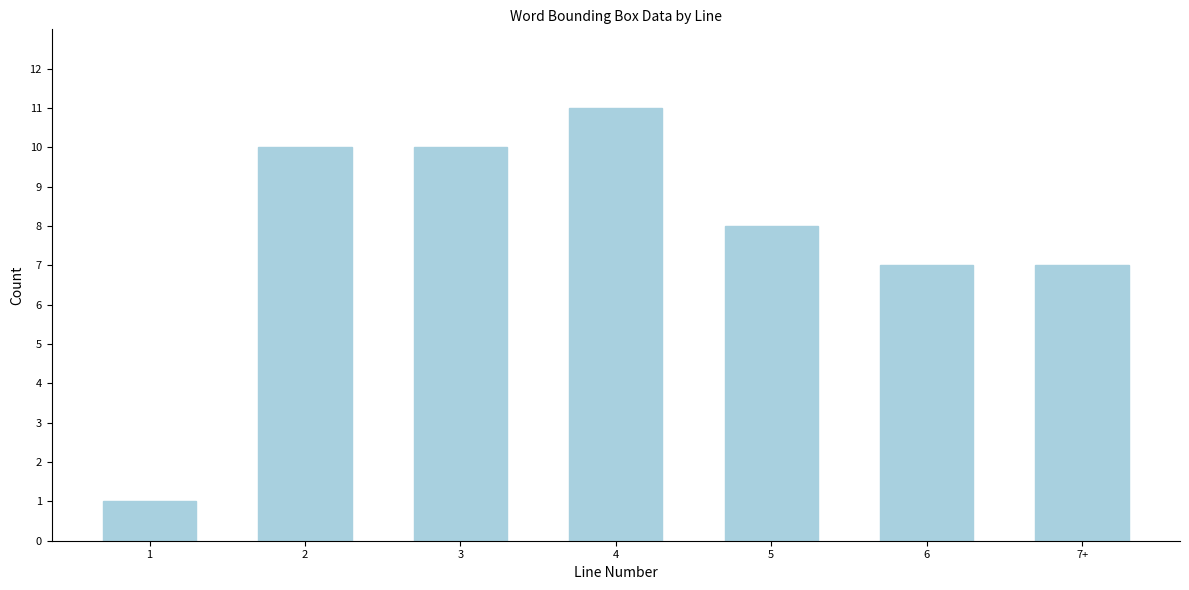

Reading left to right, what are all the values shown in this chart?

1	10	10	11	8	7	7